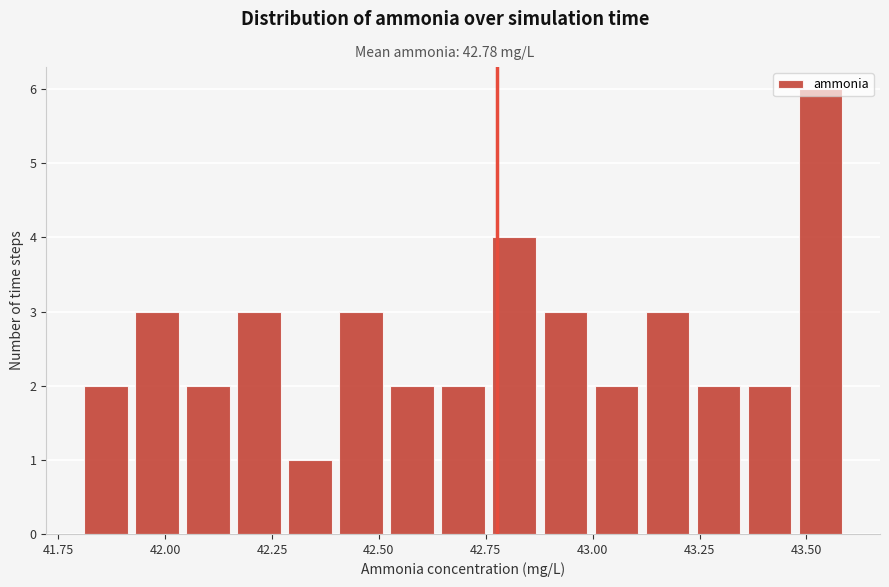

Read against the x-axis, roughly where is the centre of the tallest bar?

43.55